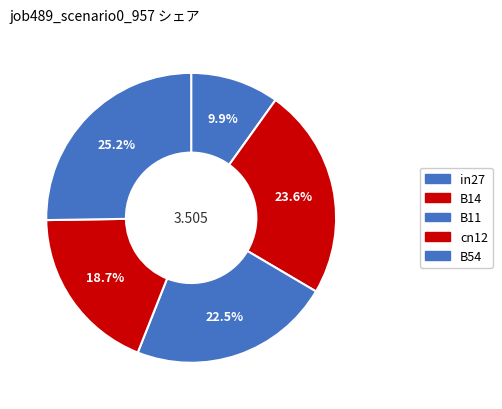

What is the change in value from B14 to B54?

+0.1